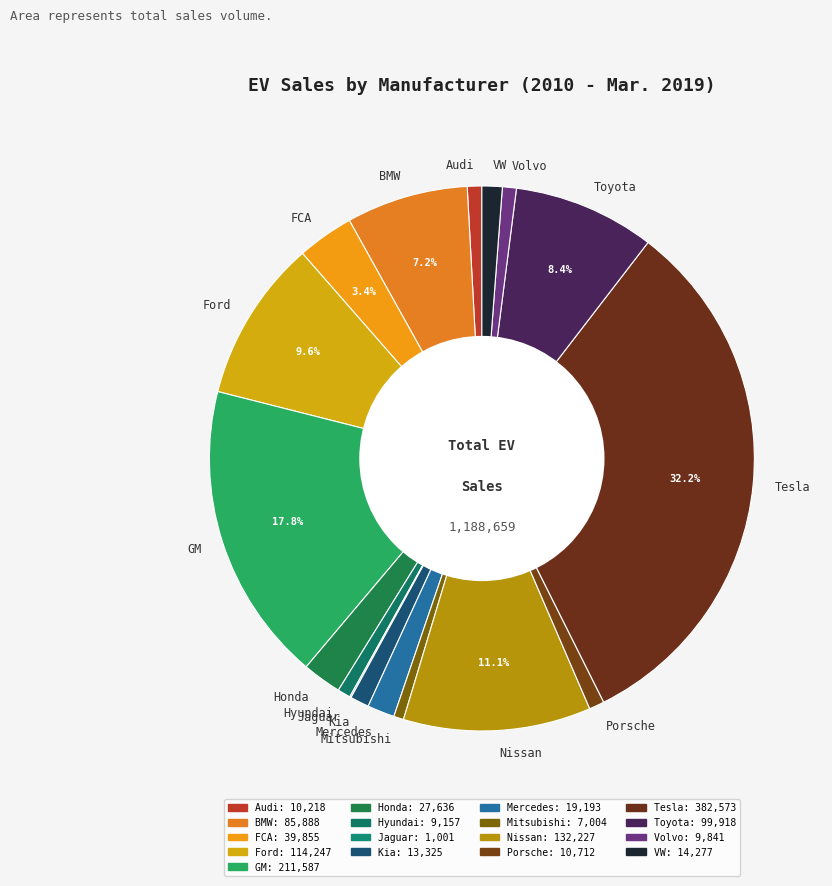

Combined, do Ford and Toyota account for over 50%?

No